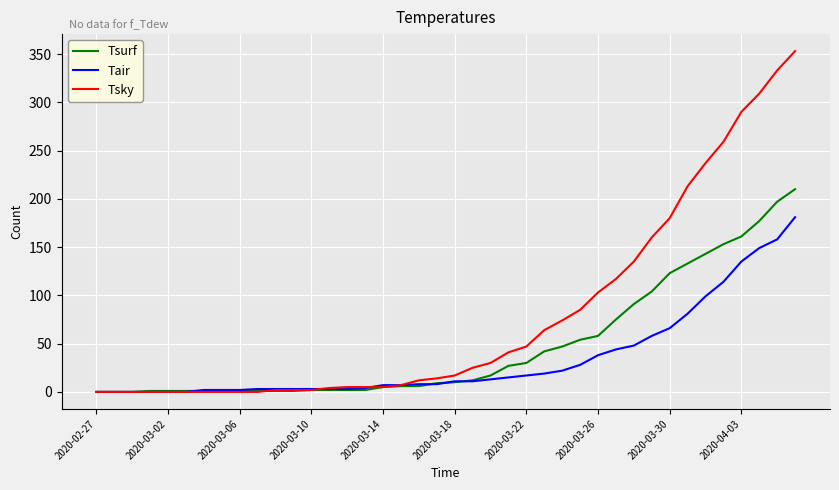

At how many categories does at least one series exceed 285?

4